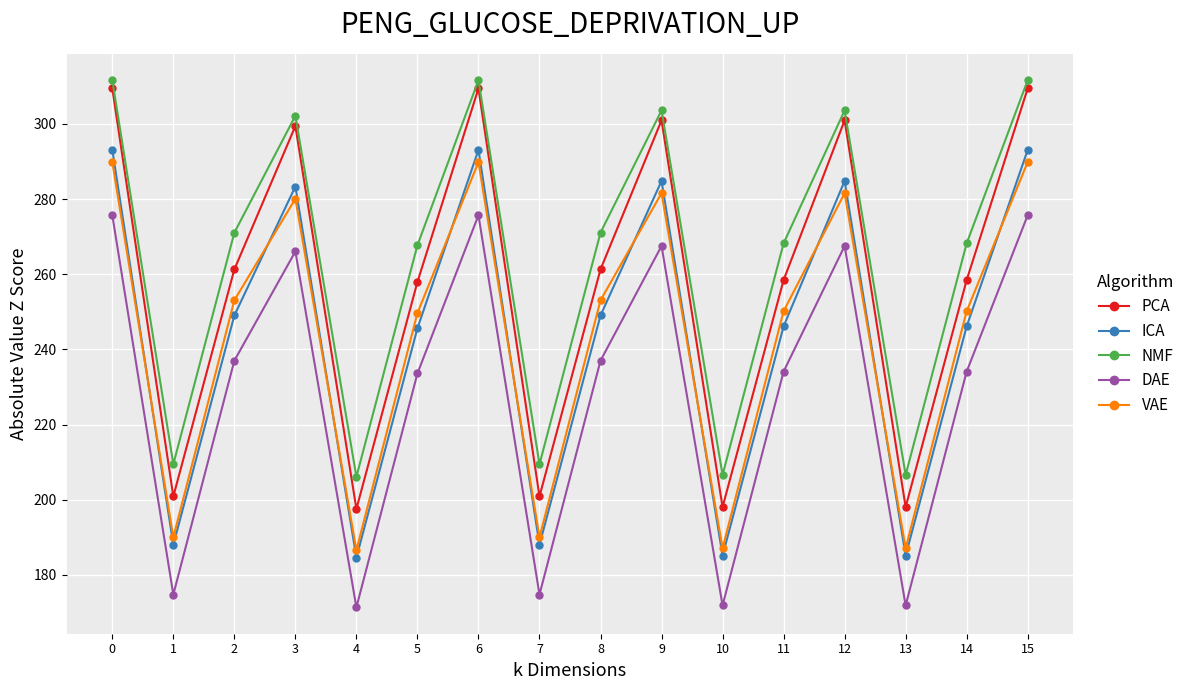

What is the value of the ICA point at the 3rd from the left?

249.0